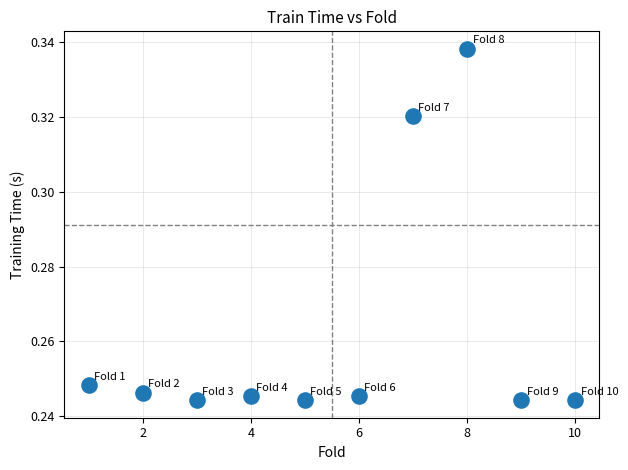

What is the average X value?

5.5